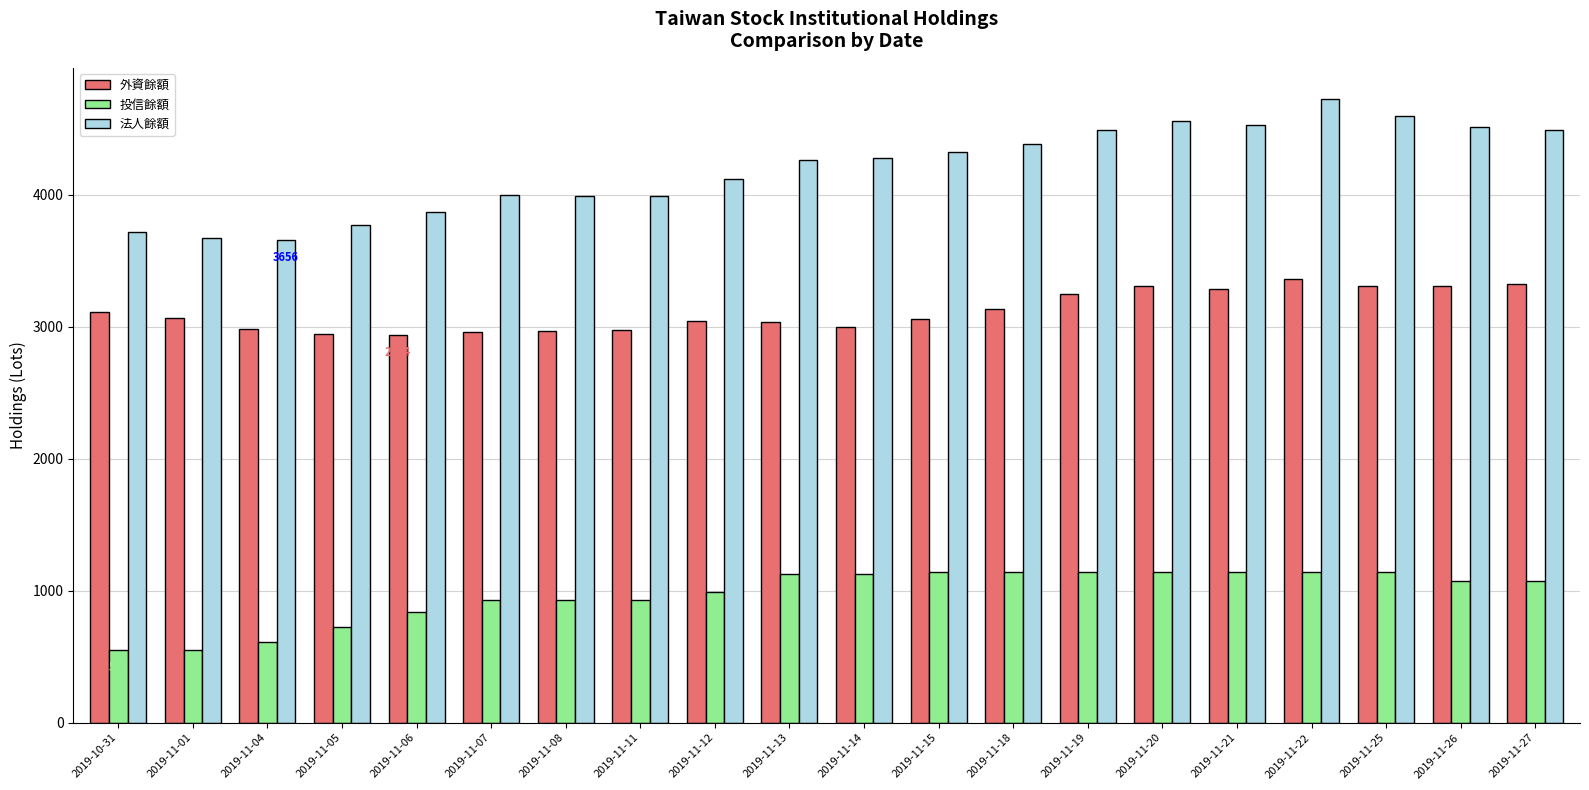

What is the total value across all series at 2019-11-12?

8153